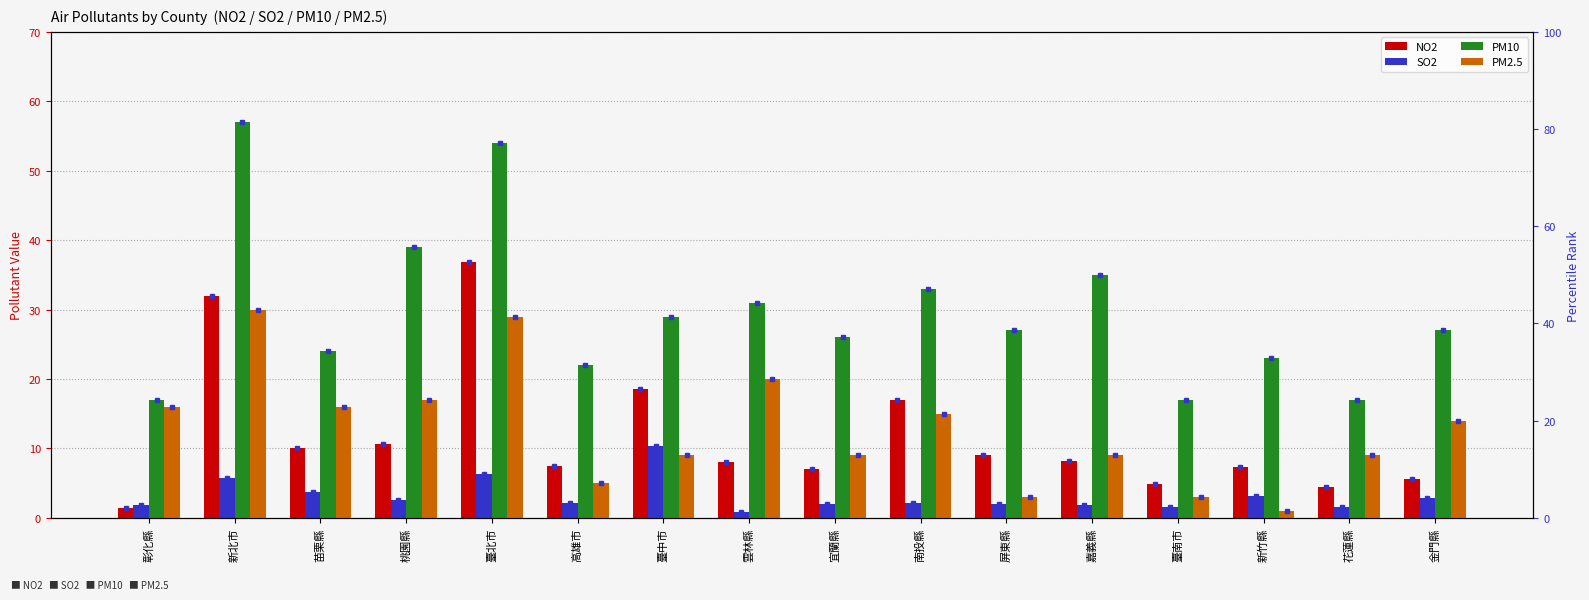

Which category has the lowest value in the PM2.5 series?

新竹縣